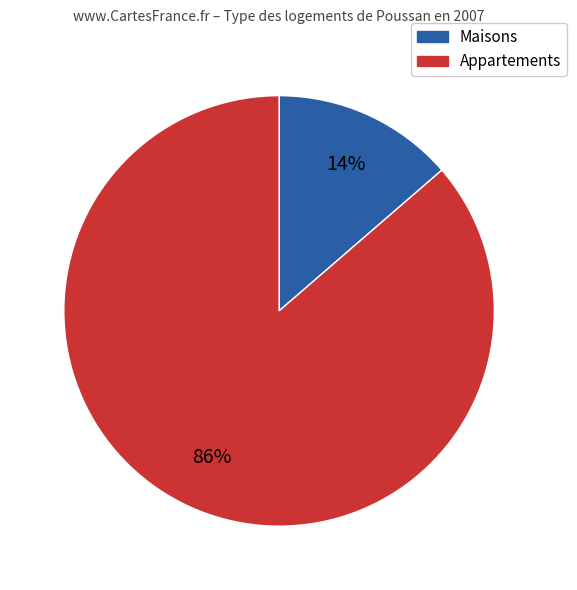

Does any single category account for the majority?

Yes